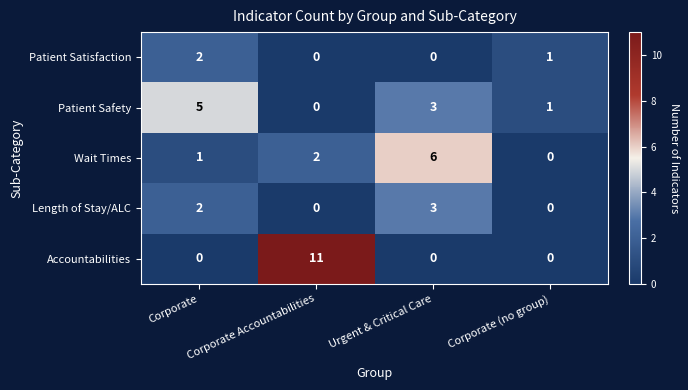

At which category is the sum across all series the highest?

Corporate Accountabilities